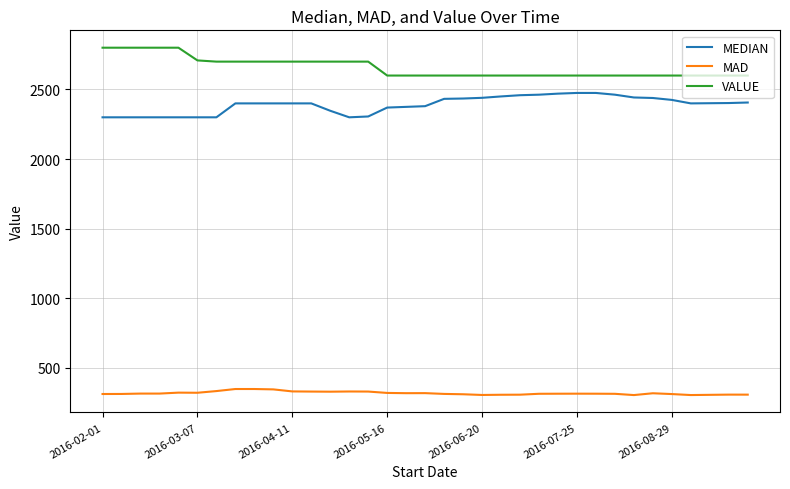

True or false: VALUE and MAD intersect in this chart.

False